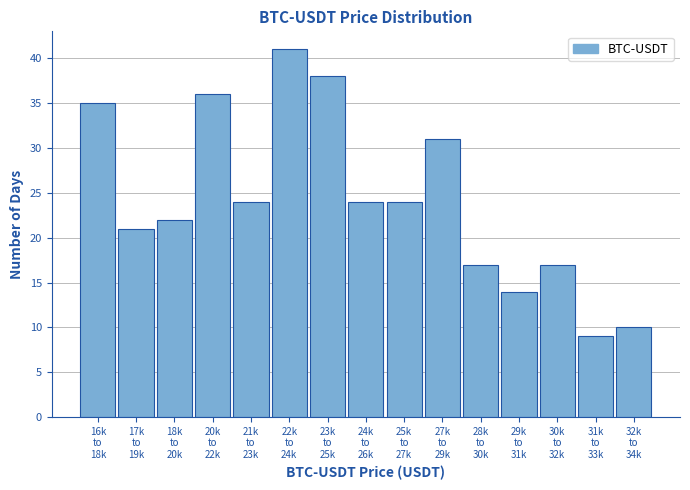

What is the greatest value displayed?

41